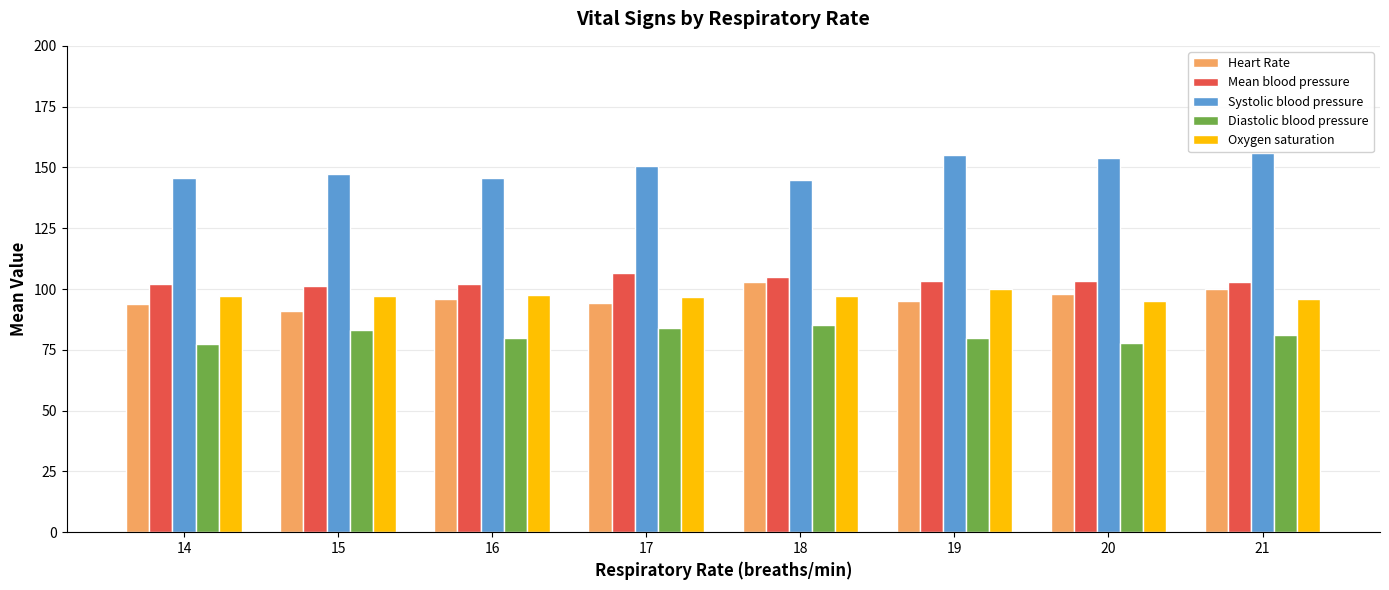

What is the highest value of the Oxygen saturation series?

100.0